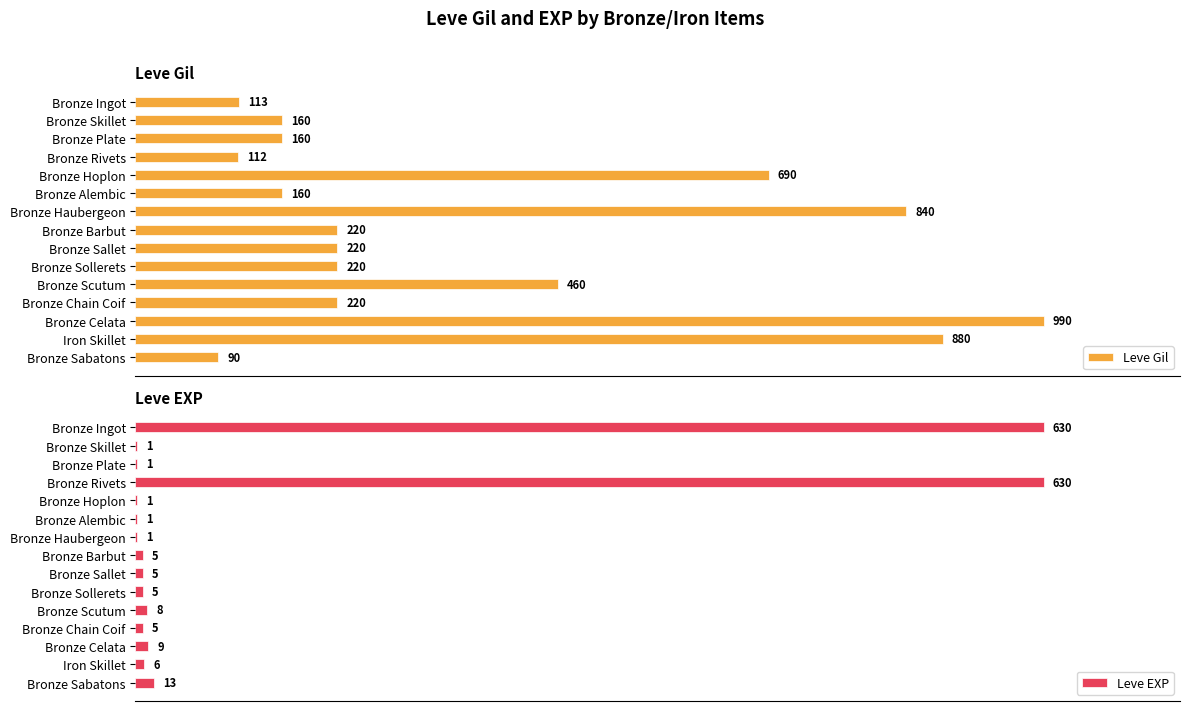

Which category has the highest value in the Leve Gil series?

Bronze Celata